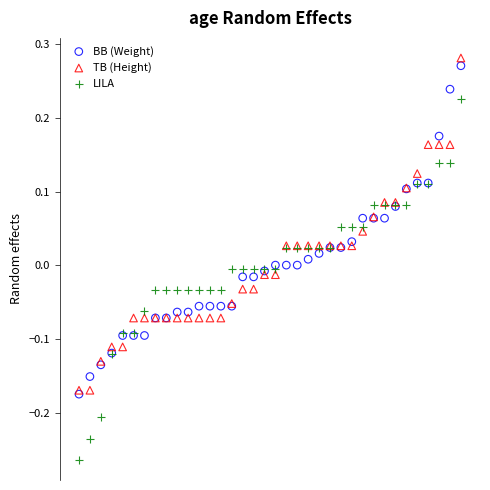

Which series reaches the maximum Y coordinate?

TB (Height)